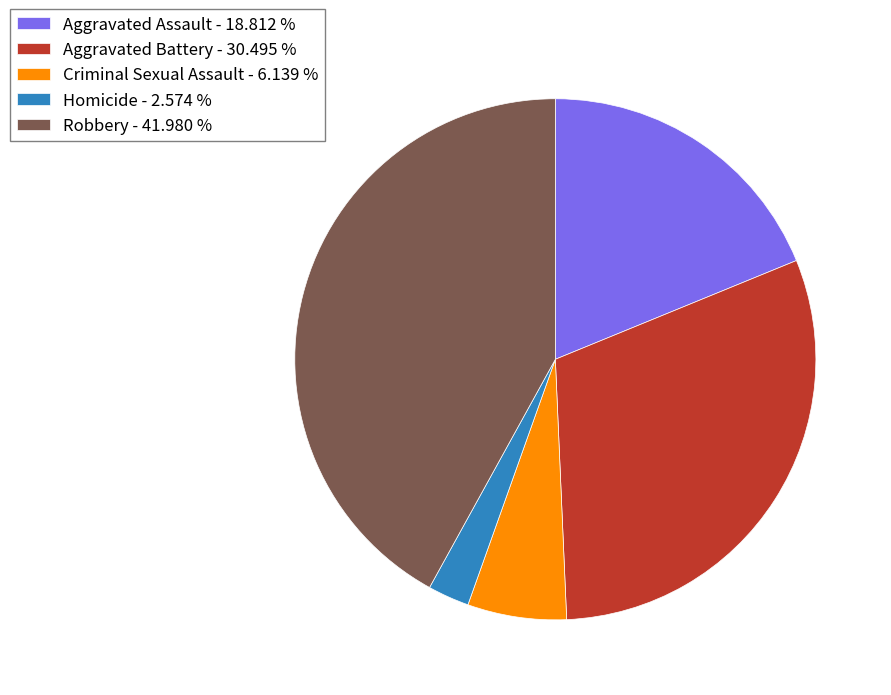

What is the ratio of the value at Aggravated Battery - 30.495 % to the value at Aggravated Assault - 18.812 %?

1.6